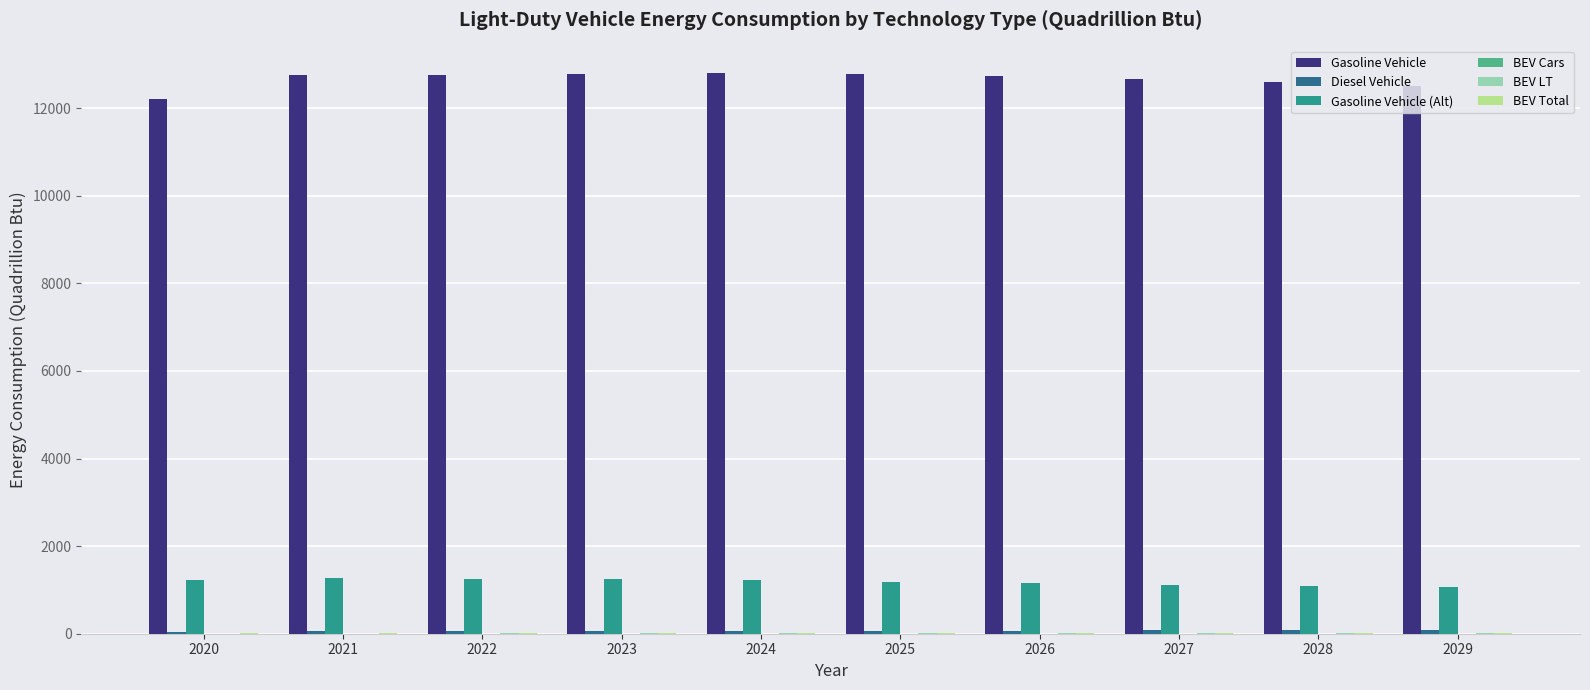

How many groups of bars are there?

10